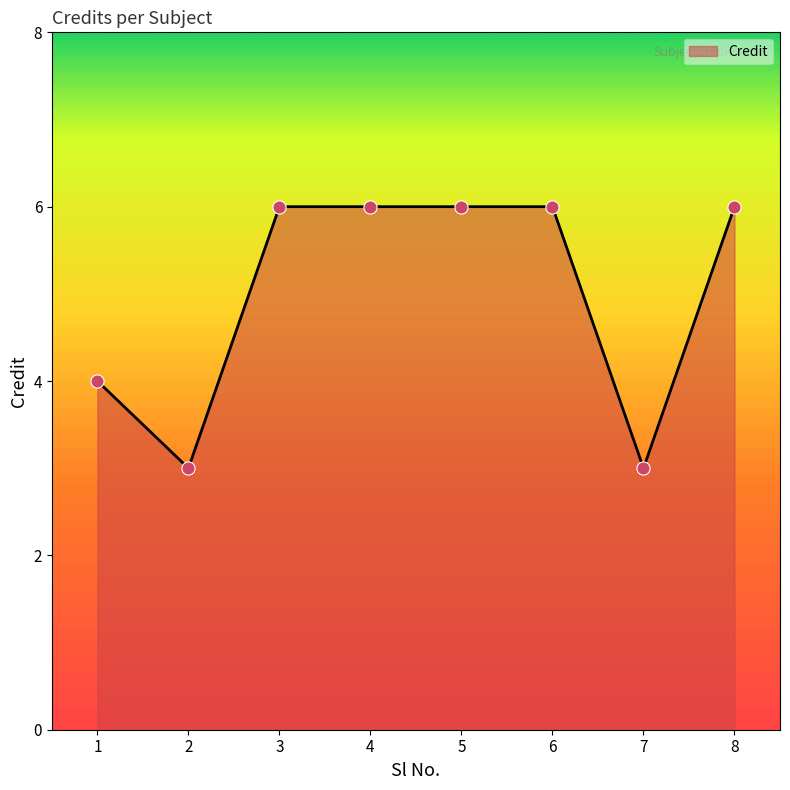

What is the ratio of the value at 1 to the value at 6?

0.7